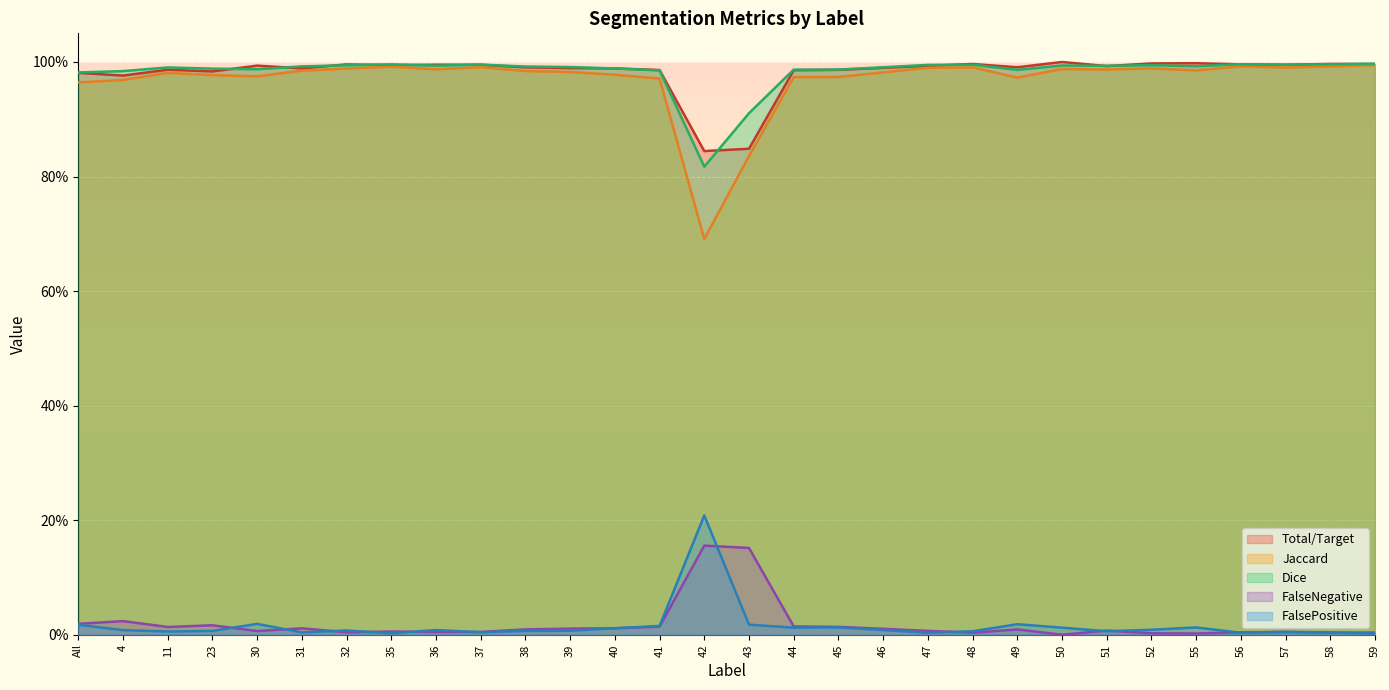

True or false: Jaccard and FalseNegative cross at least once.

False